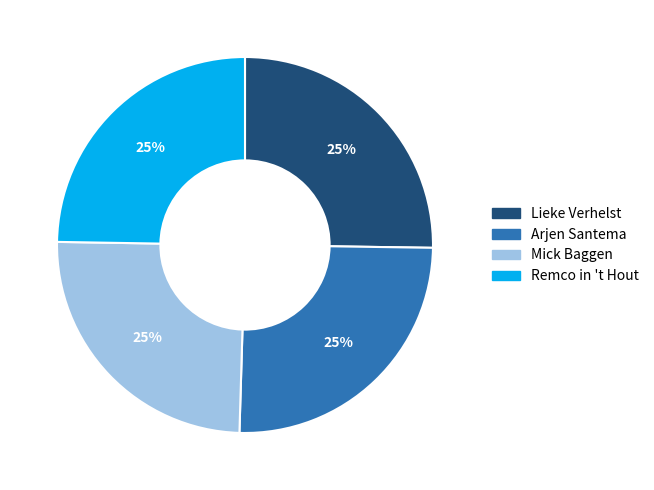

Approximately how many times larger is the value at Lieke Verhelst compared to Arjen Santema?

1.0